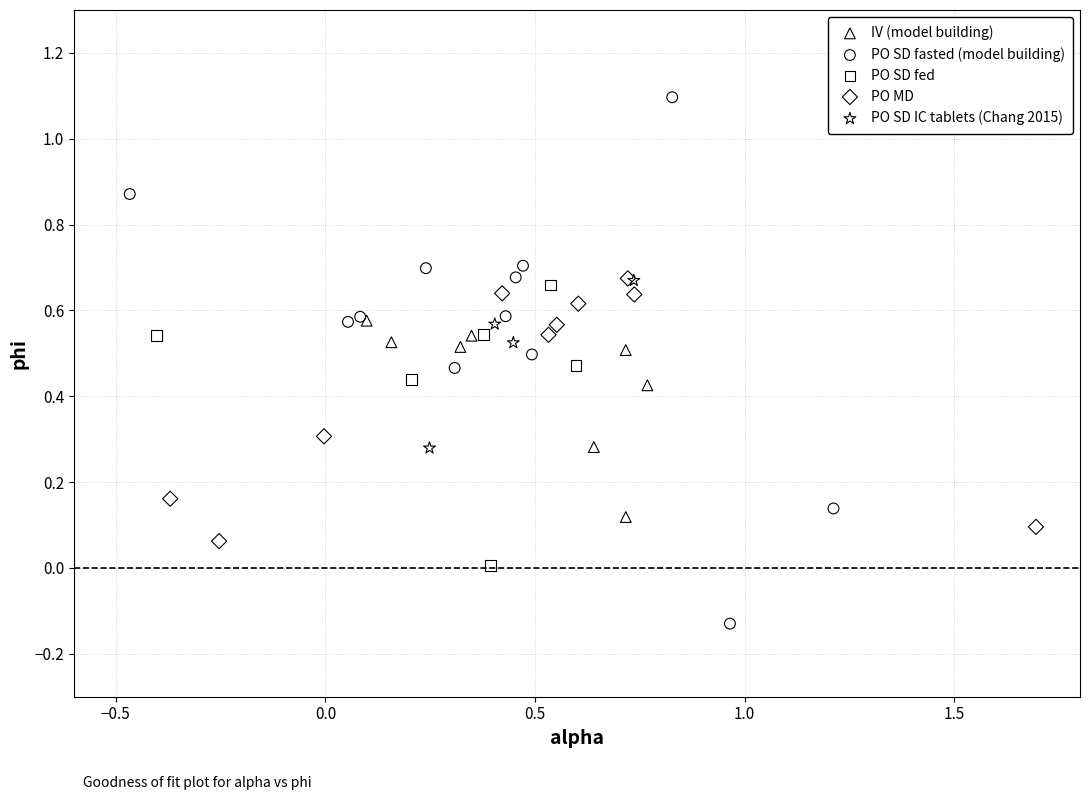

Which series contains the highest Y value?

PO SD fasted (model building)